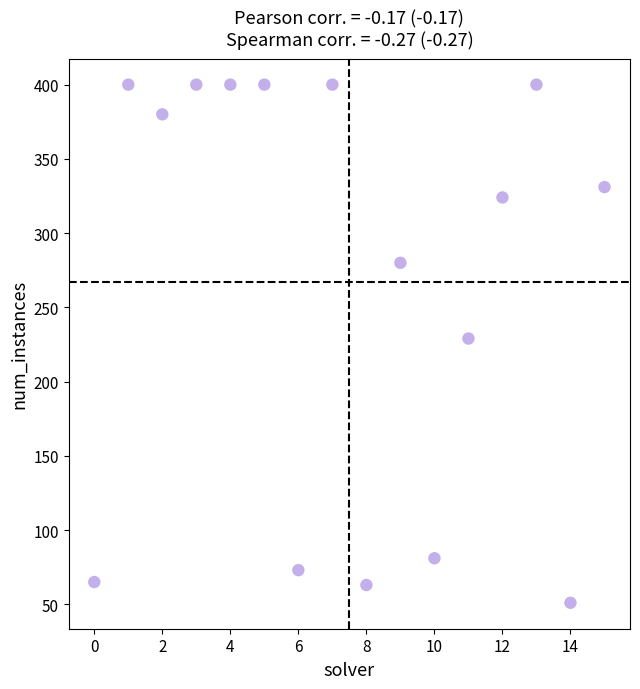

What Y value in the scatter plot is closest to 225?

229